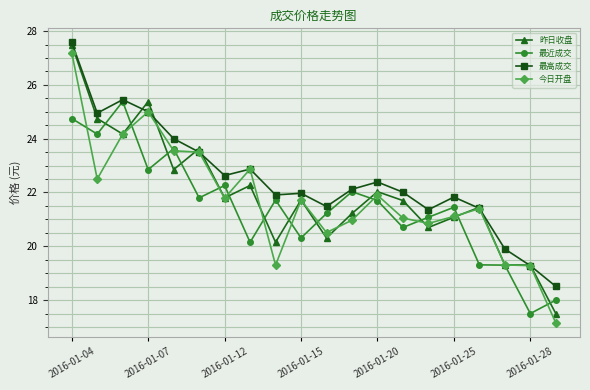

Which series has the largest total across all categories?

最高成交